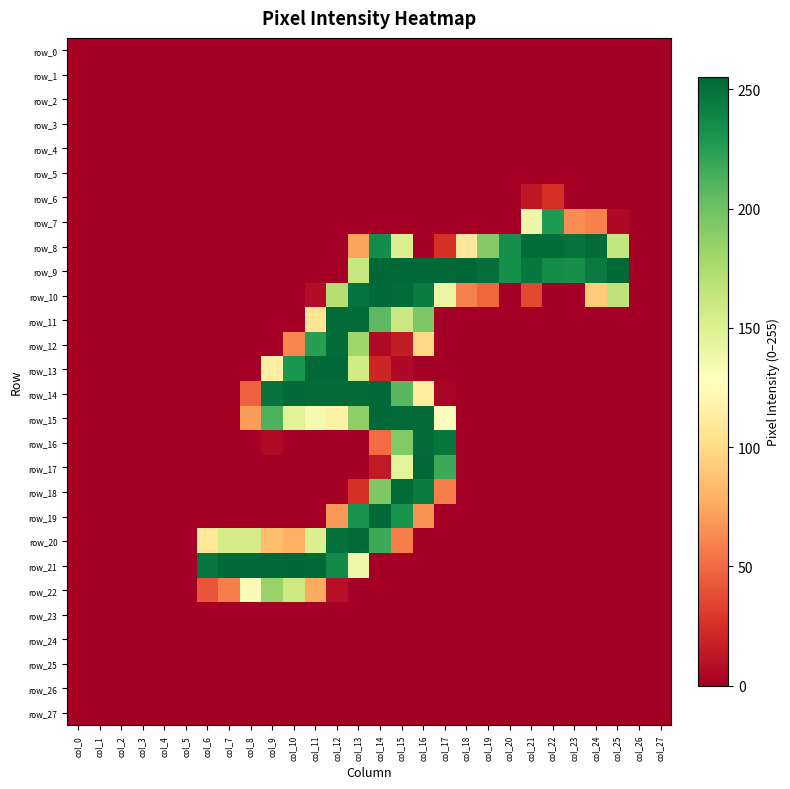

What is the spread (max minus min) of values at col_23?

249